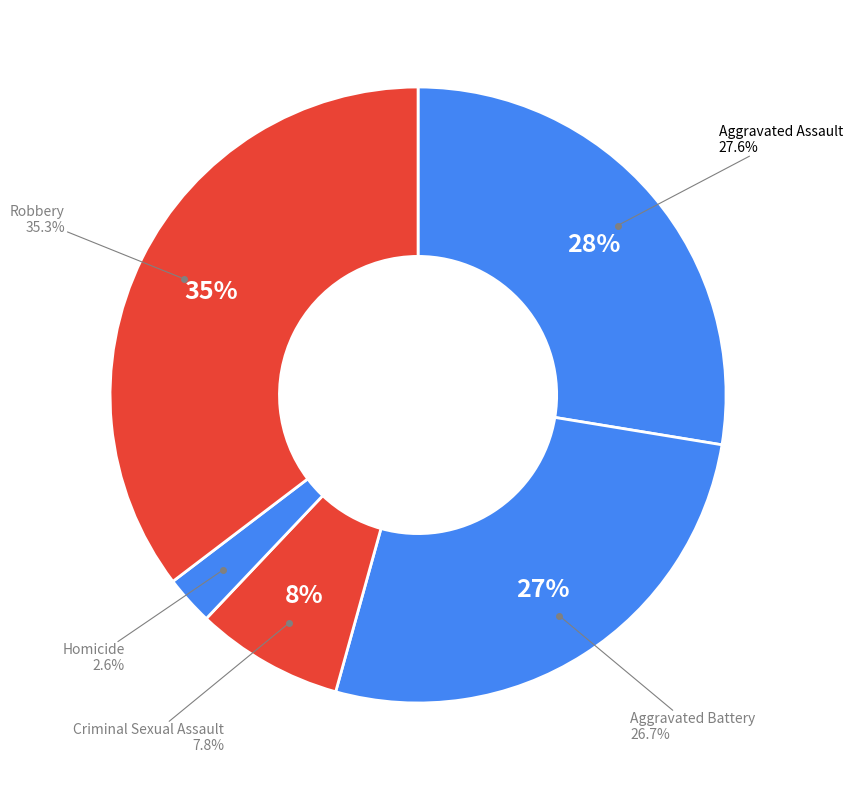

Is it true that Aggravated Battery is 13% of the pie?

False